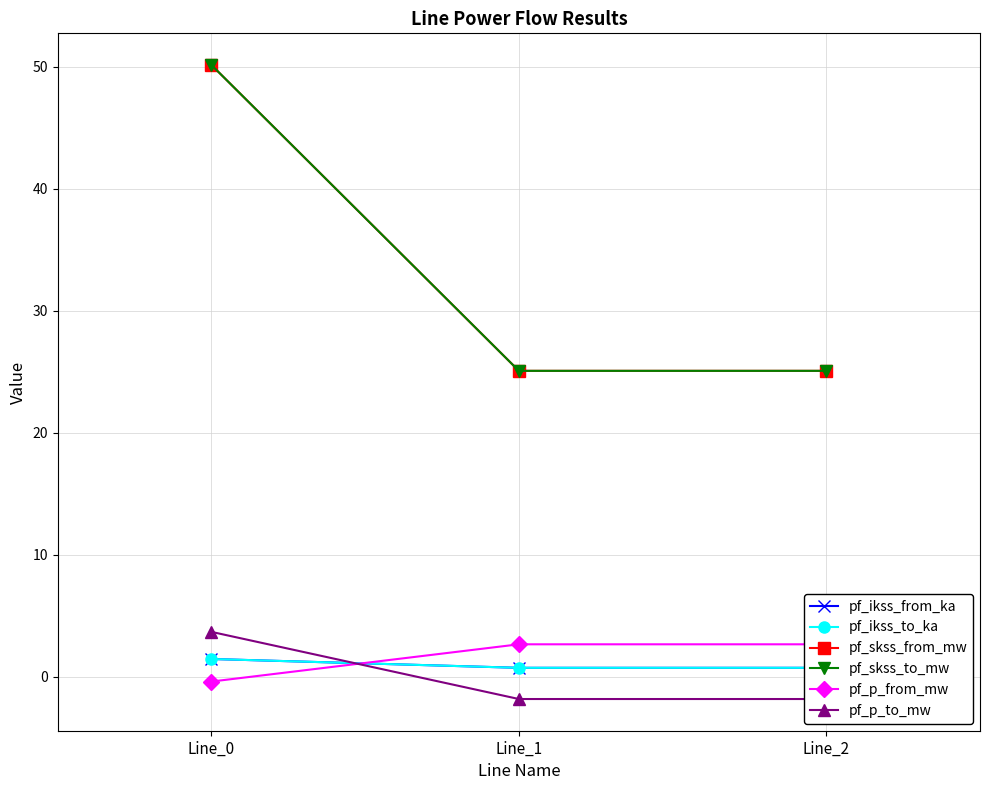

What is the greatest value displayed?

50.1